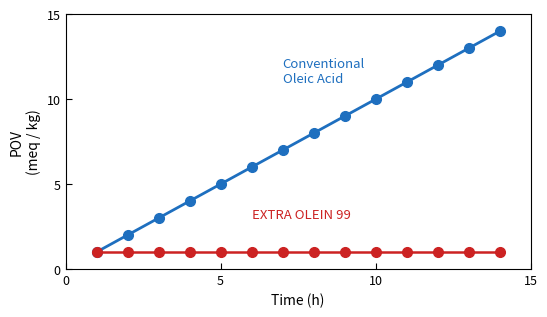

What is the maximum value shown in the chart?

14